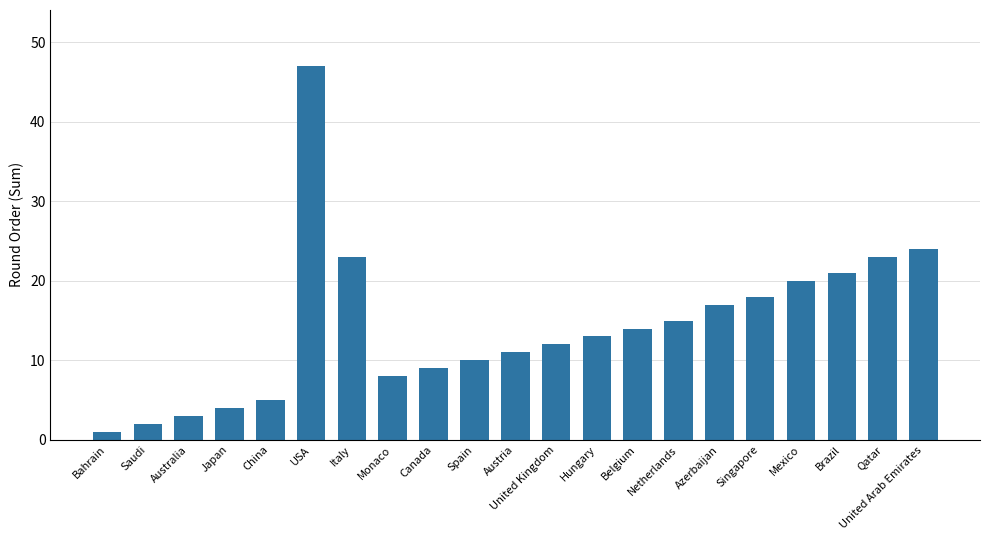

What is the sum of the values at Hungary and Saudi?

15